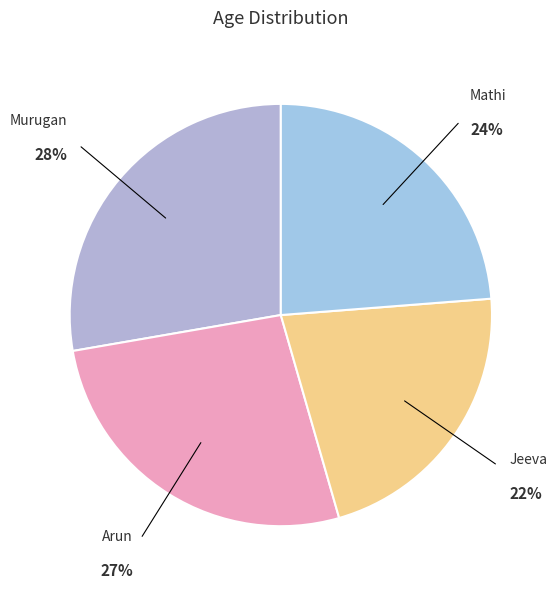

Do Jeeva and Arun together represent more than half of the pie?

No